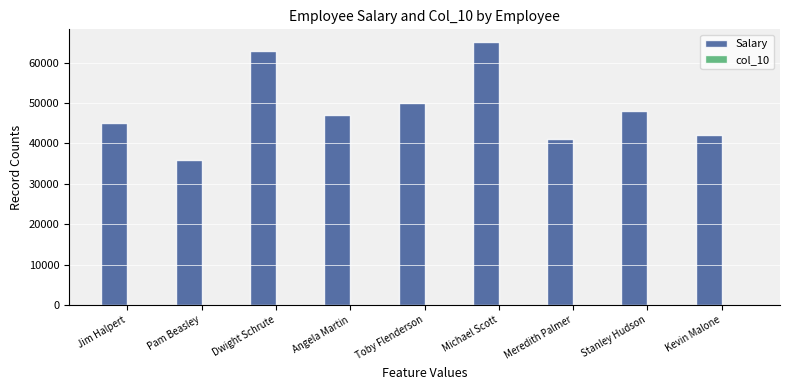

Count the number of categories in the chart.

9